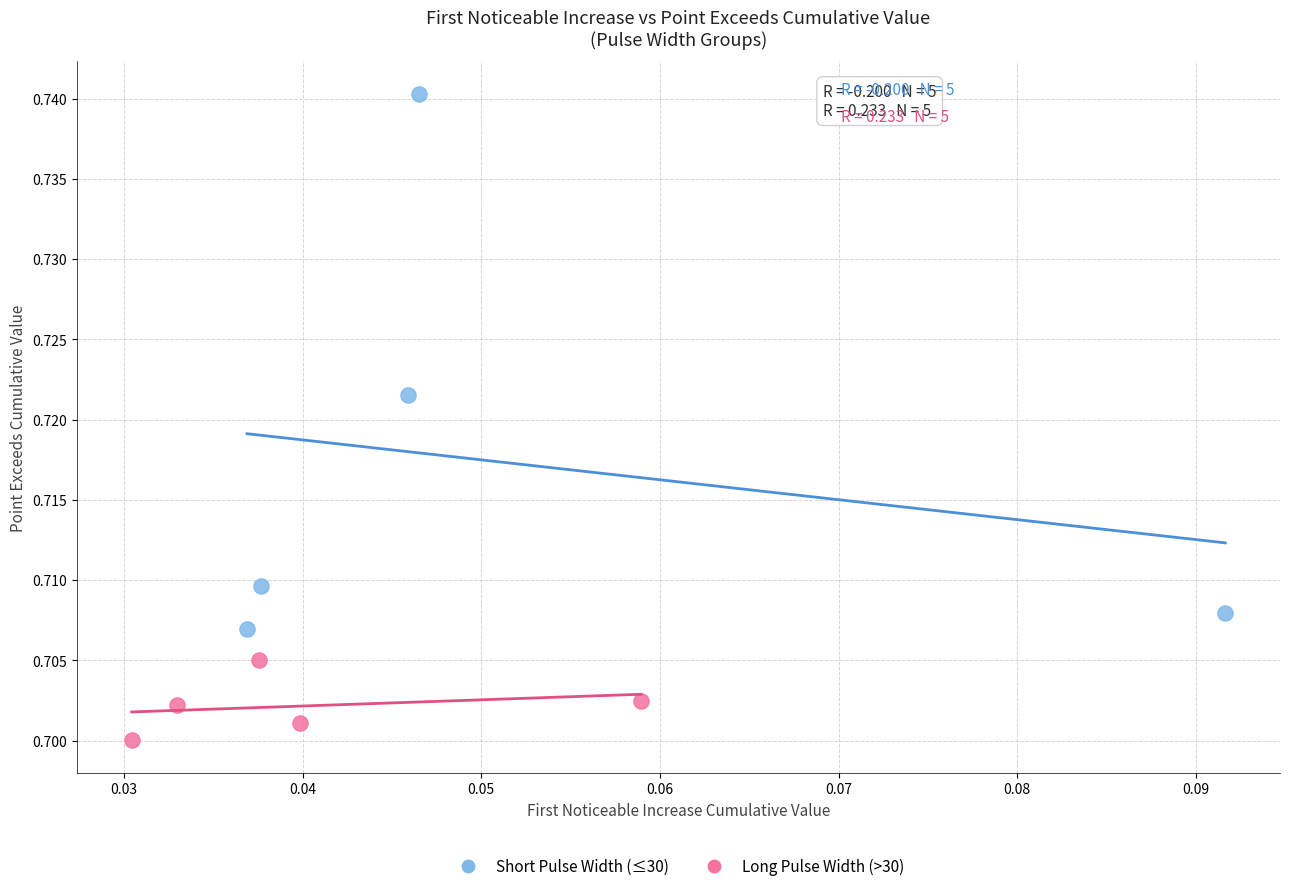

Which series has the widest spread of Y values?

Short Pulse Width (≤30)